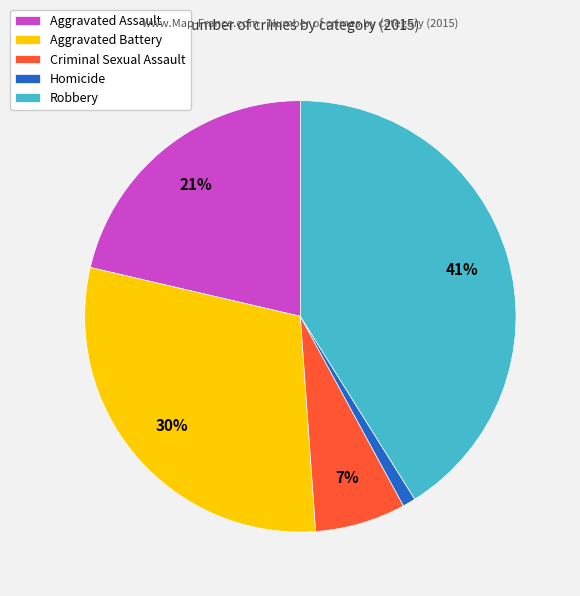

Count the number of slices in the pie.

5